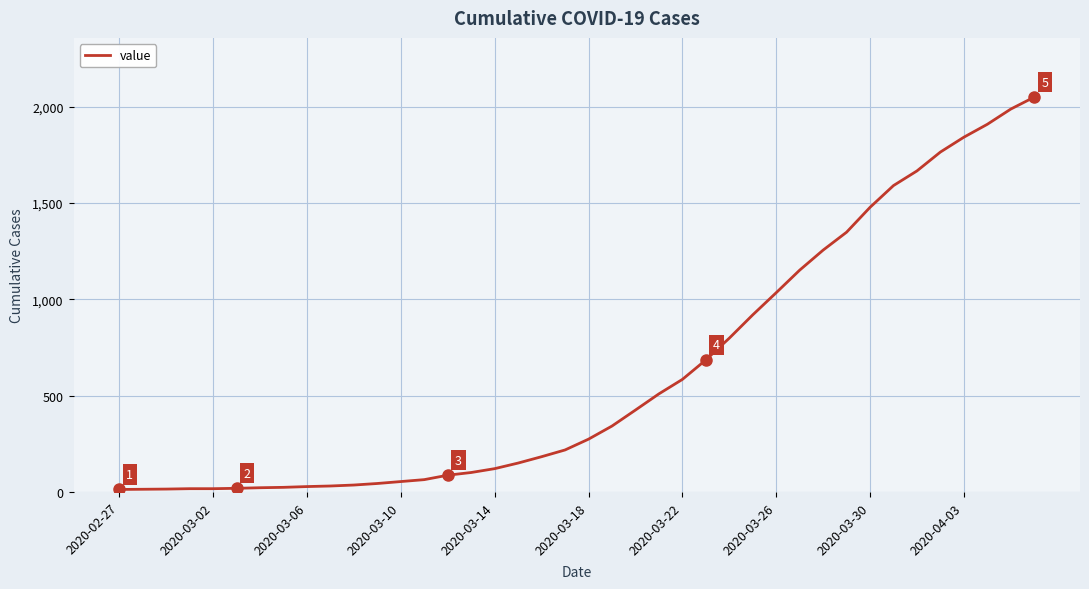

What is the greatest value displayed?

2049